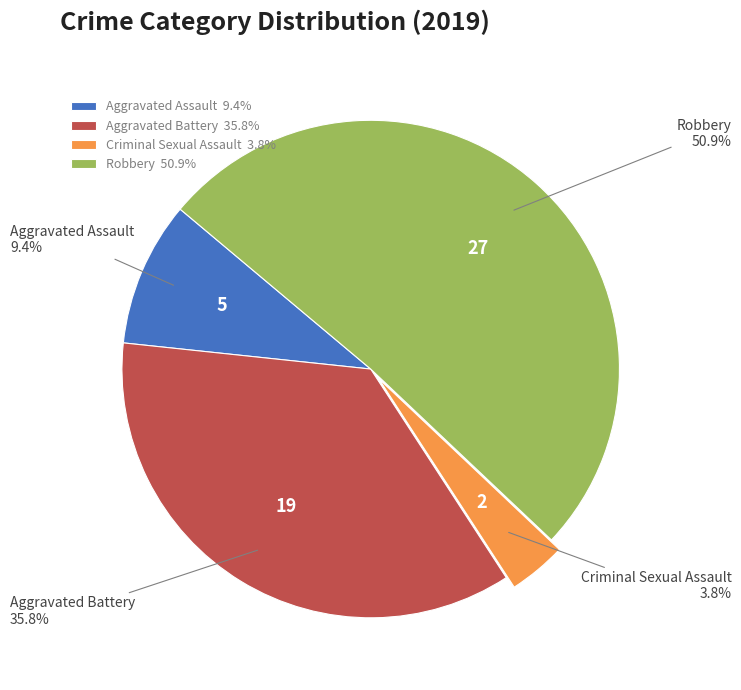

How many segments does this pie chart have?

4